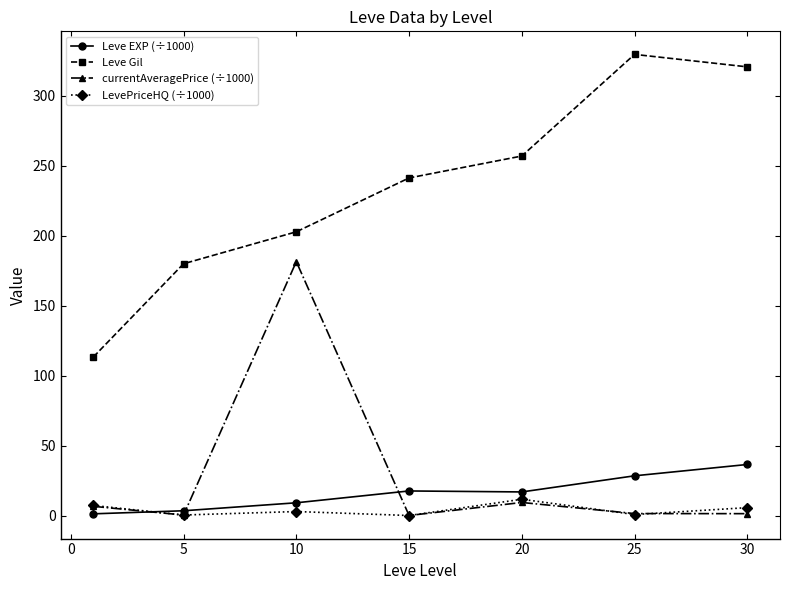

Which series has the largest total across all categories?

Leve Gil